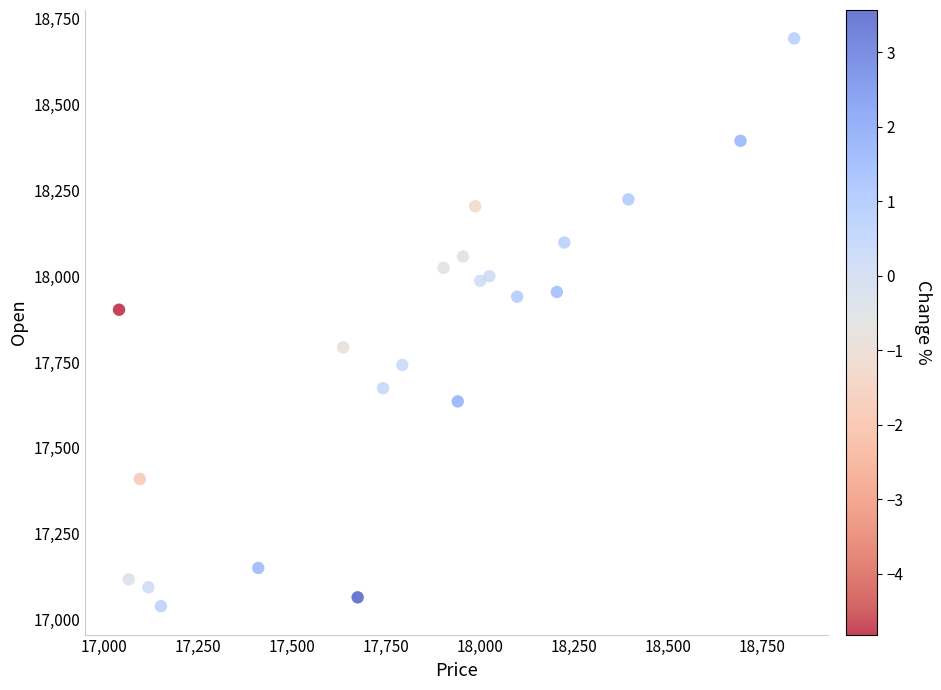

What is the range of X values (max minus min)?

1796.1